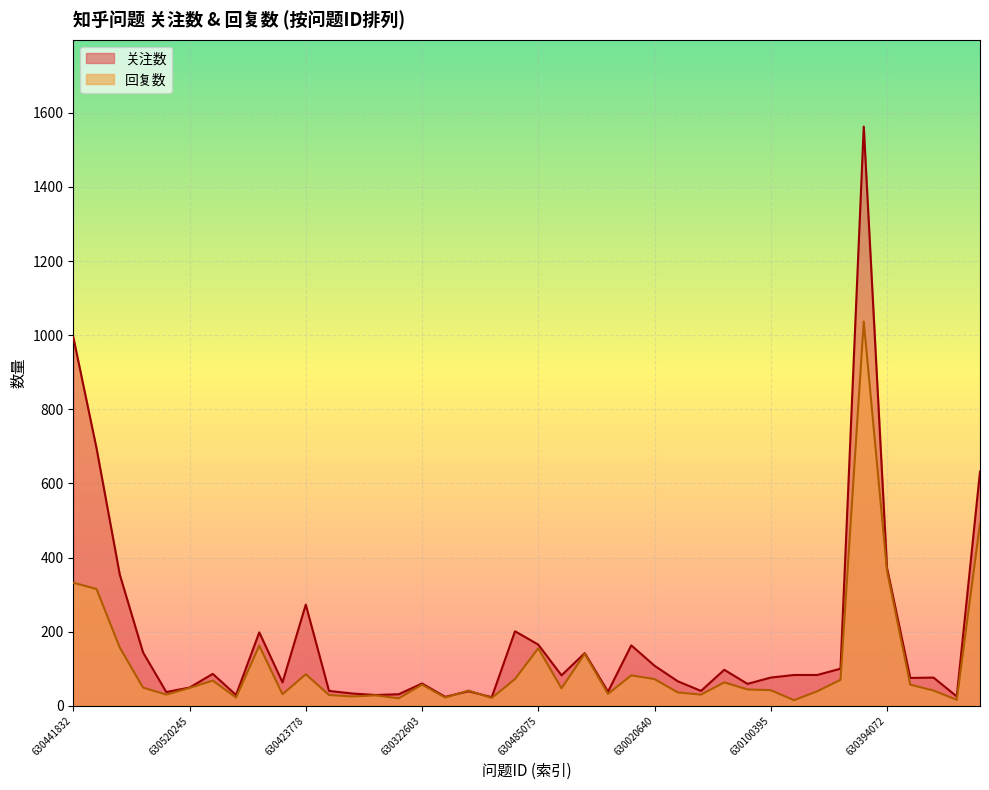

The value of 关注数 at 630447522 is 227. True or false?

False